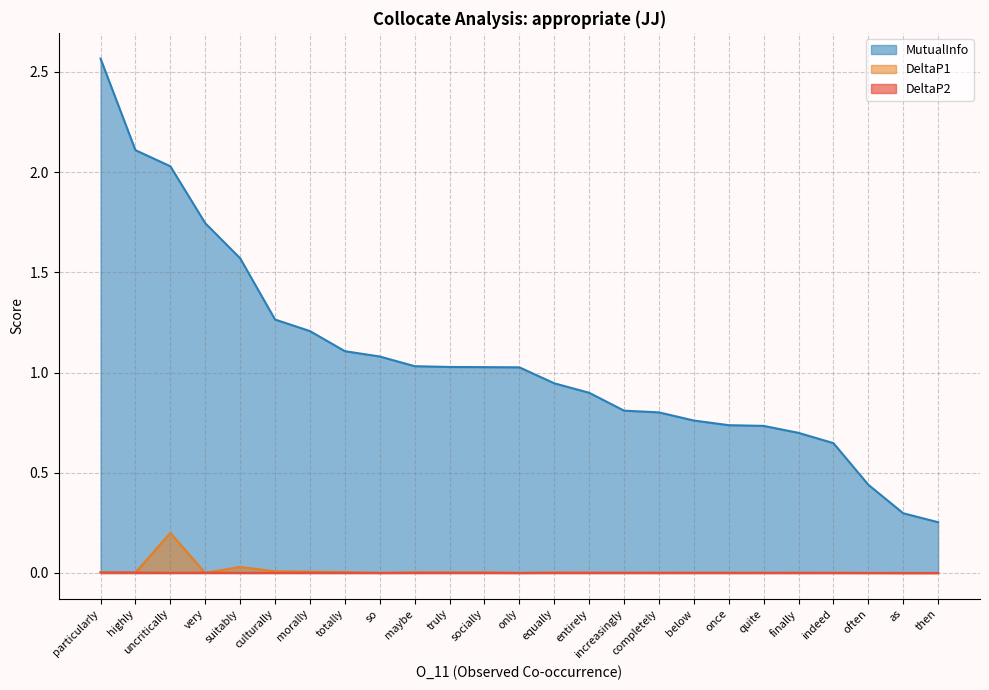

Reading left to right, list all the values displayed in this chart.

DeltaP2: 0.0	0.0	0.0	0.0	0.0	0.0	0.0	0.0	0.0	0.0	0.0	0.0	0.0	0.0	0.0	0.0	0.0	0.0	0.0	0.0	0.0	0.0	0.0	0.0	0.0
DeltaP1: 0.0	0.0	0.2	0.0	0.0	0.0	0.0	0.0	0.0	0.0	0.0	0.0	0.0	0.0	0.0	0.0	0.0	0.0	0.0	0.0	0.0	0.0	0.0	0.0	0.0
MutualInfo: 2.6	2.1	2.0	1.7	1.6	1.3	1.2	1.1	1.1	1.0	1.0	1.0	1.0	0.9	0.9	0.8	0.8	0.8	0.7	0.7	0.7	0.6	0.4	0.3	0.3